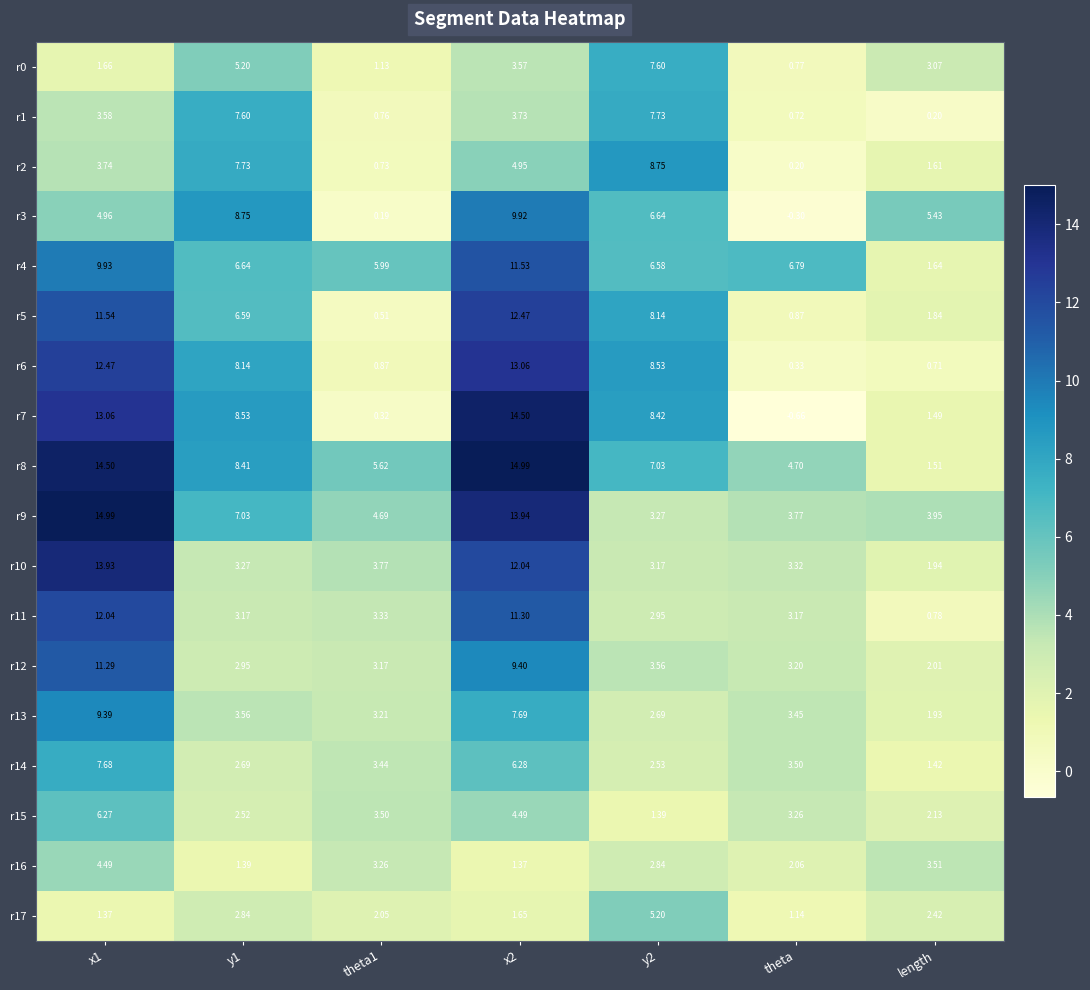

At which label does r6 reach its minimum?

theta